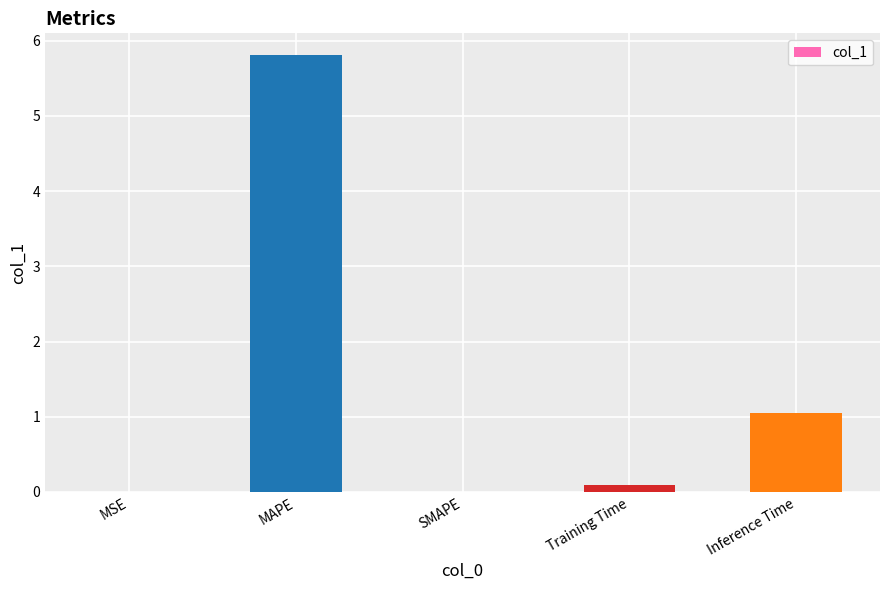

What is the change in value from MSE to Inference Time?

+1.0